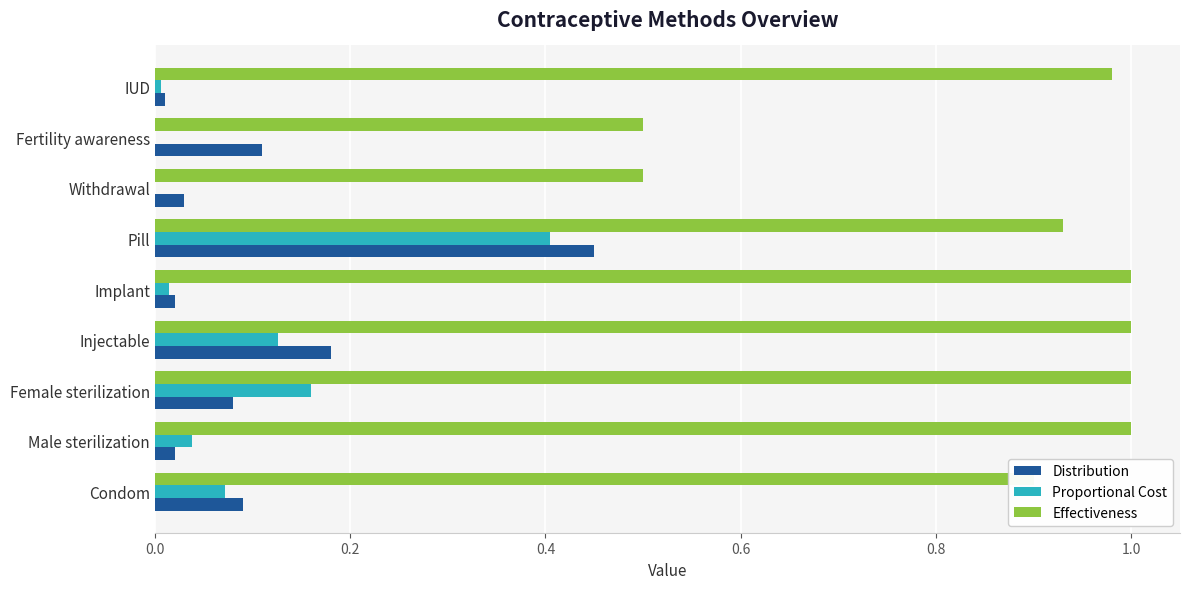

At which category is the sum across all series the highest?

Pill